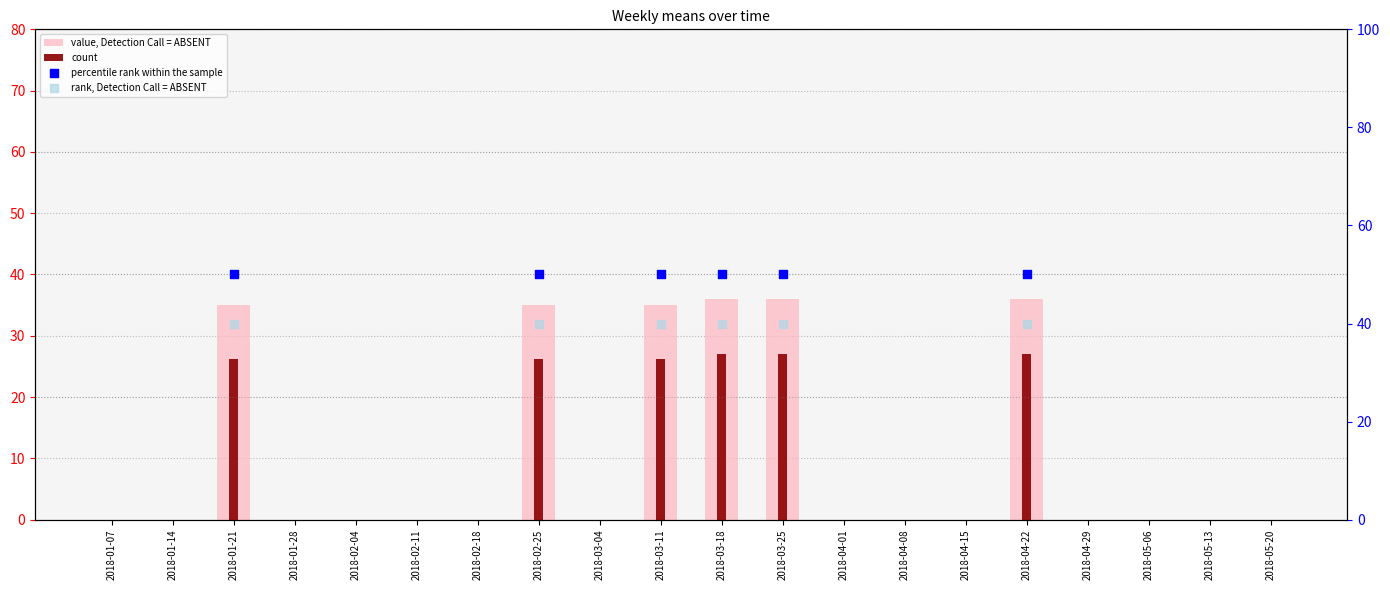

Which series has the widest spread of Y values?

count